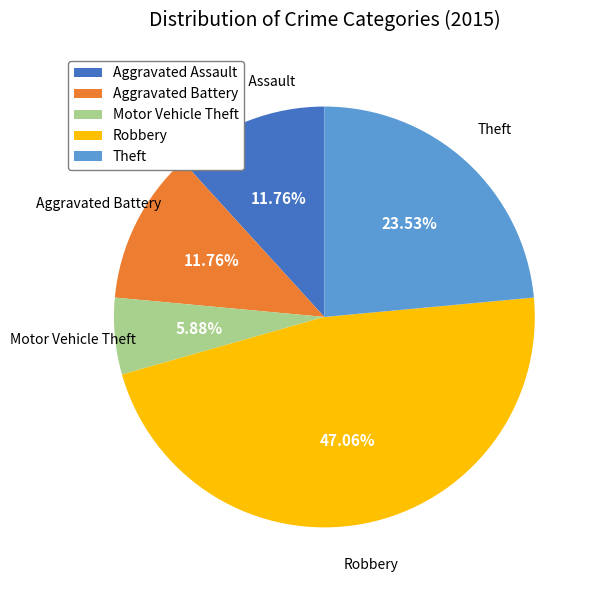

Does Theft represent more than half of the total?

No